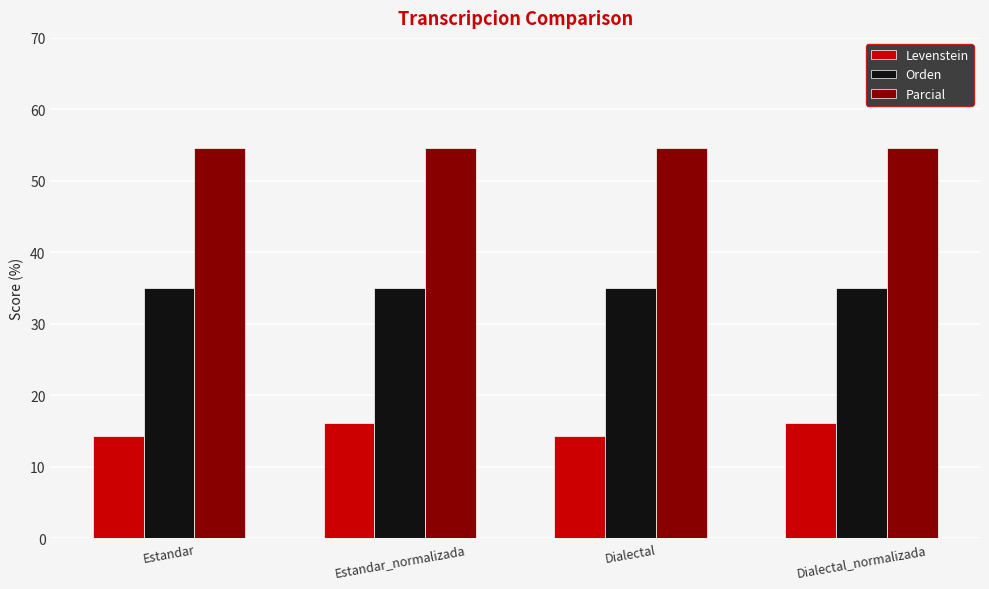

The value of Orden at Estandar_normalizada is 35.0. True or false?

True